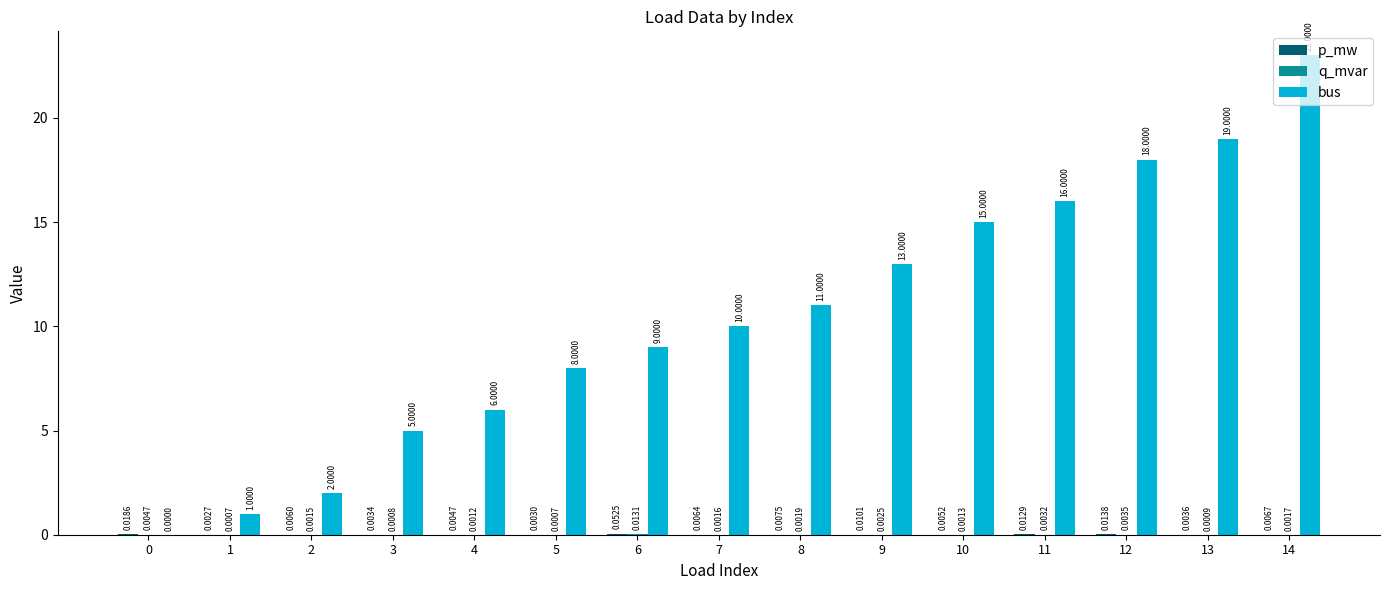

What is the total value across all series at 11?

16.0